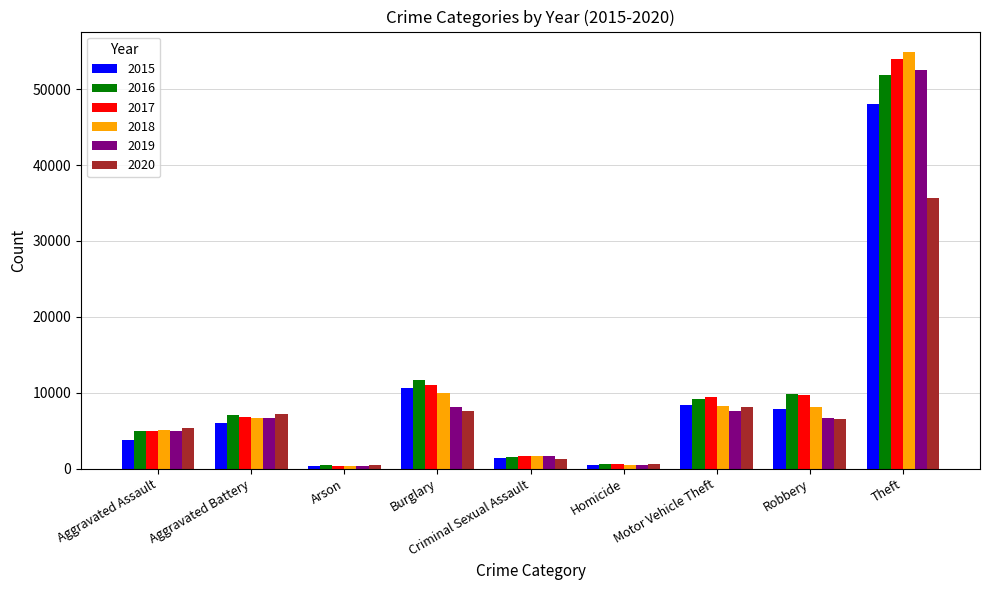

Count the number of data series in this chart.

6